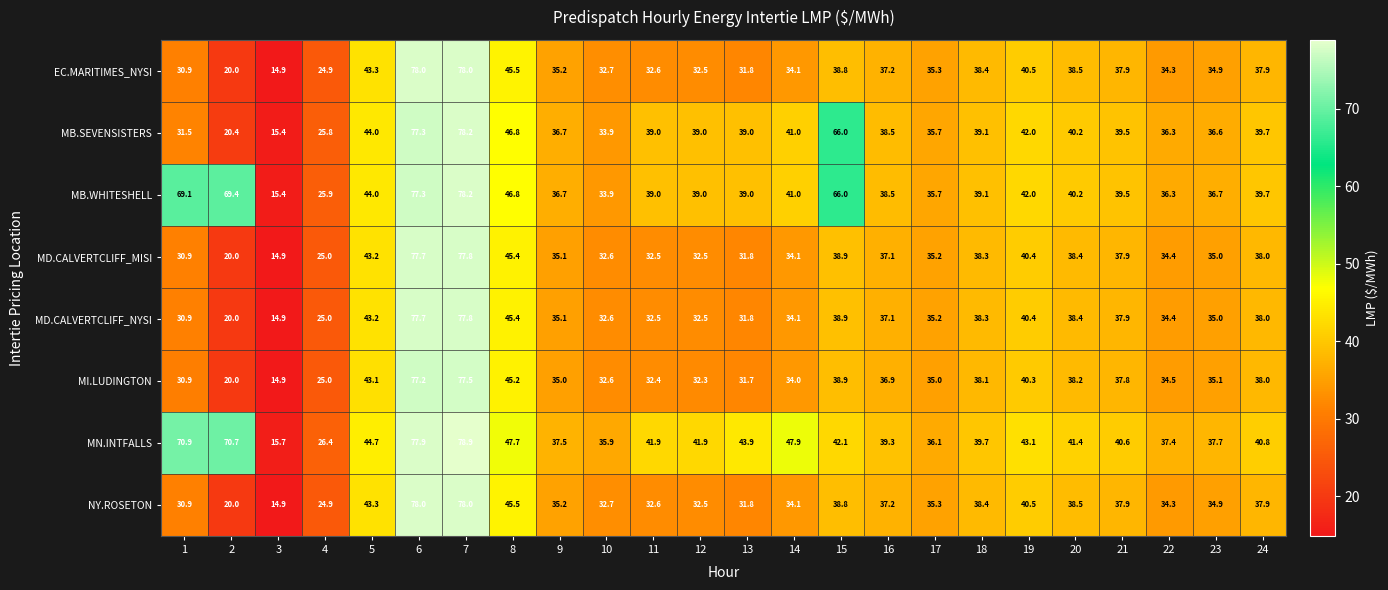

What is the spread (max minus min) of values at 18?

1.6